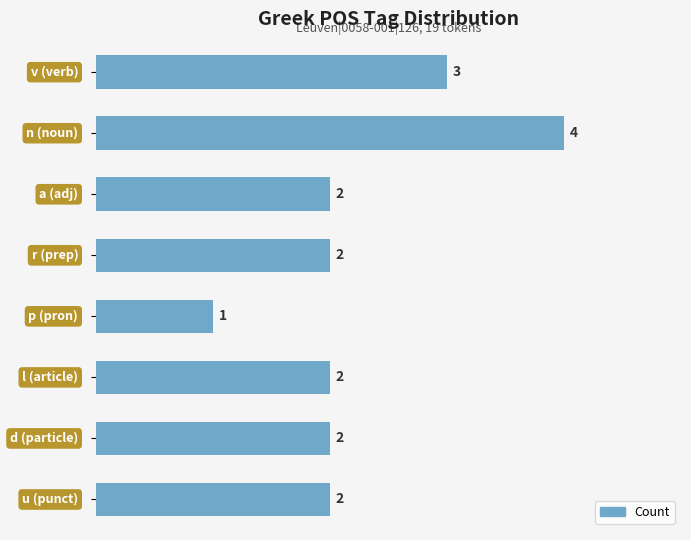

What is the maximum value shown in the chart?

4